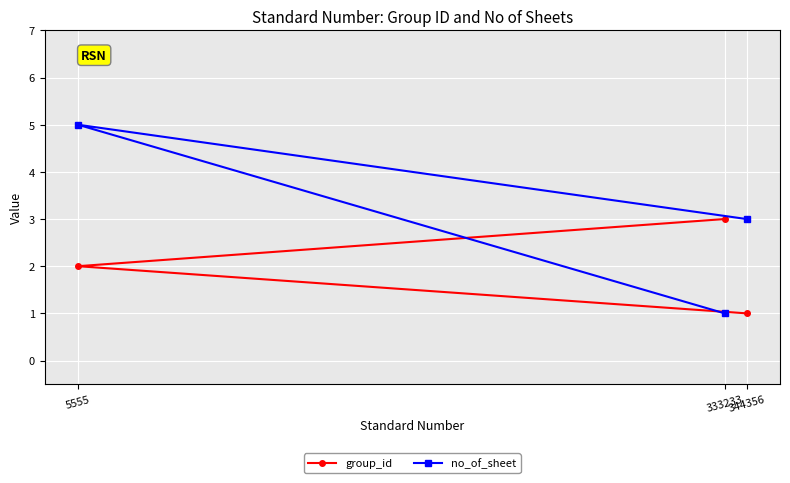

Which series has the largest range (max minus min)?

no_of_sheet